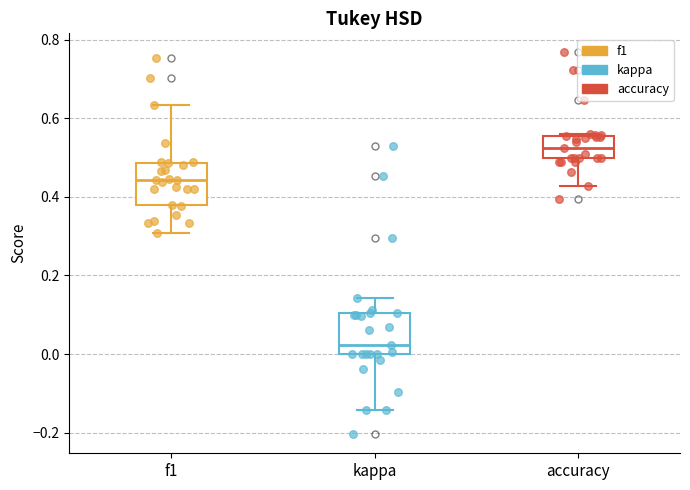

Reading left to right, read every box against the y-axis: the position of its median line, the range the box covers, and the ends of its whiskers. The values are not printed on the chart, so give them approximately, as read against the axis.

f1: median 0.44, box 0.38 to 0.48, whiskers 0.30 to 0.64
kappa: median 0.02, box 0.00 to 0.10, whiskers -0.14 to 0.14
accuracy: median 0.52, box 0.50 to 0.56, whiskers 0.42 to 0.56